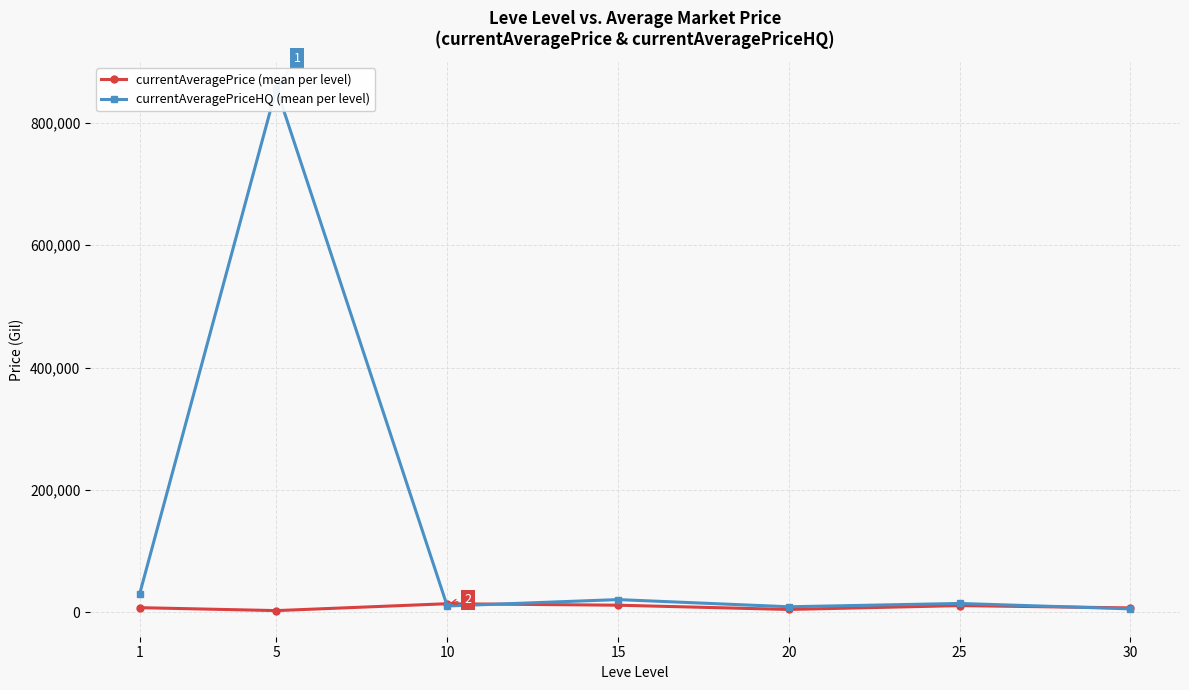

True or false: currentAveragePriceHQ (mean per level) and currentAveragePrice (mean per level) intersect in this chart.

True